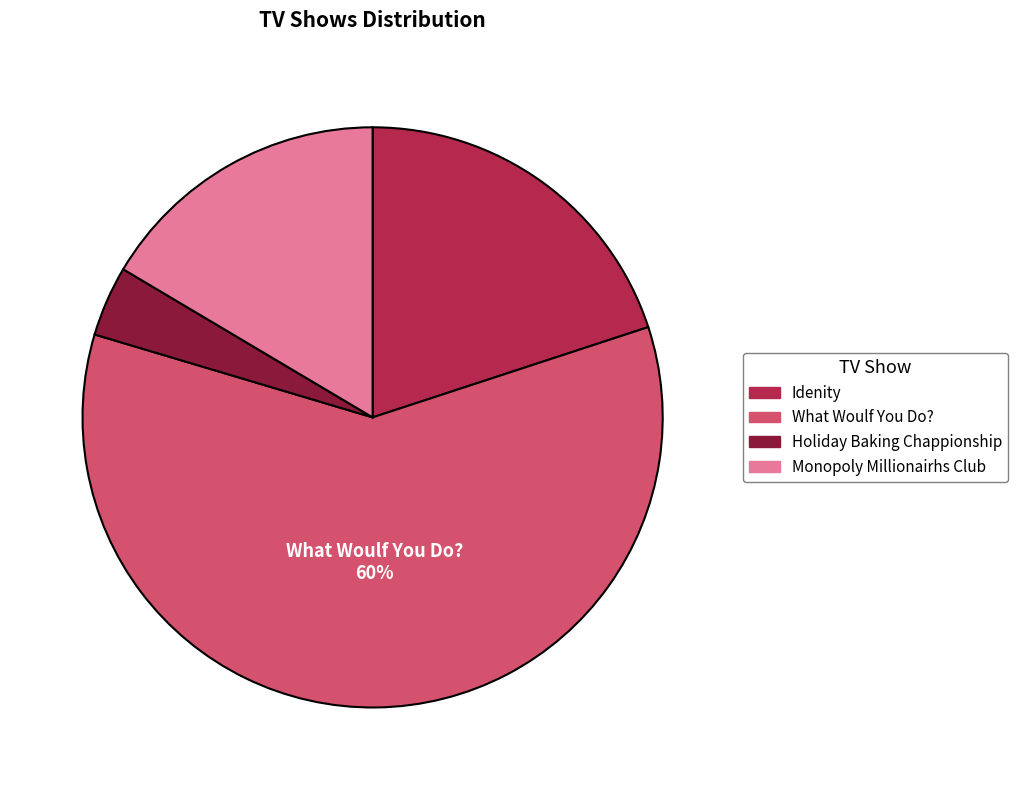

Is the sum of What Woulf You Do? and Idenity greater than half?

Yes